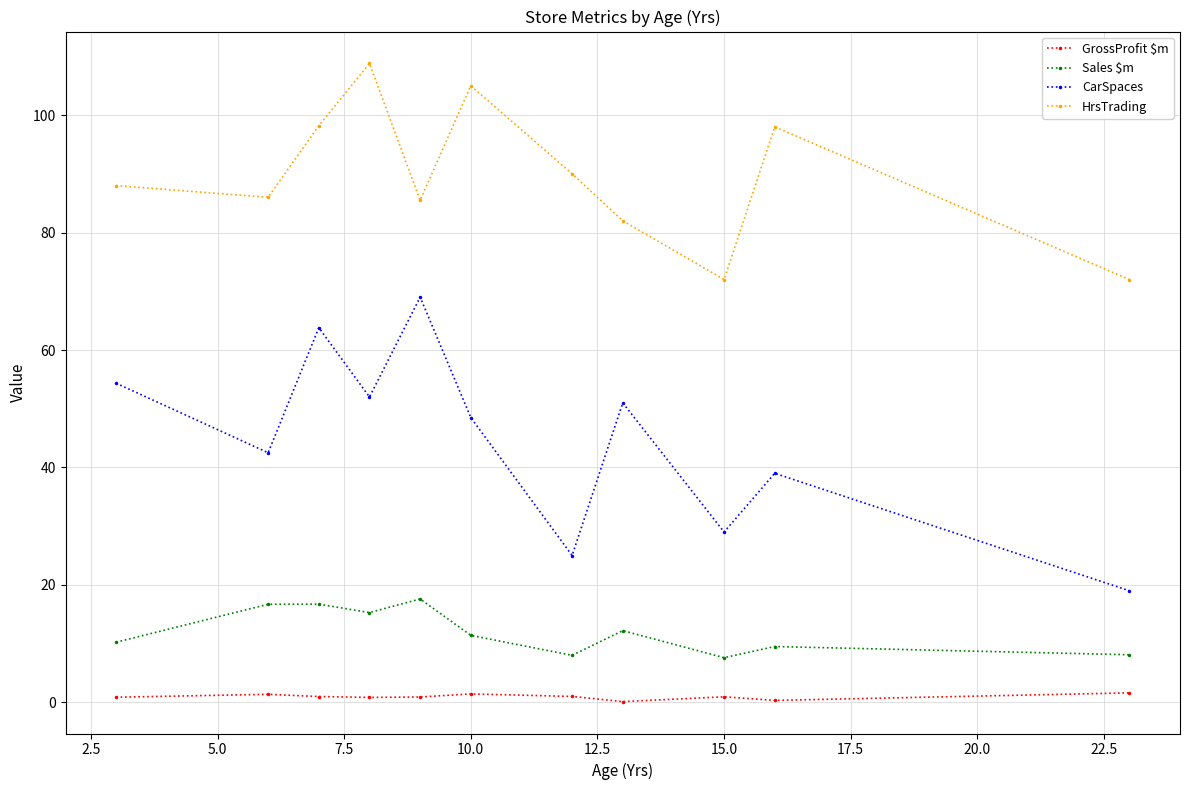

What is the minimum value for CarSpaces?

19.0